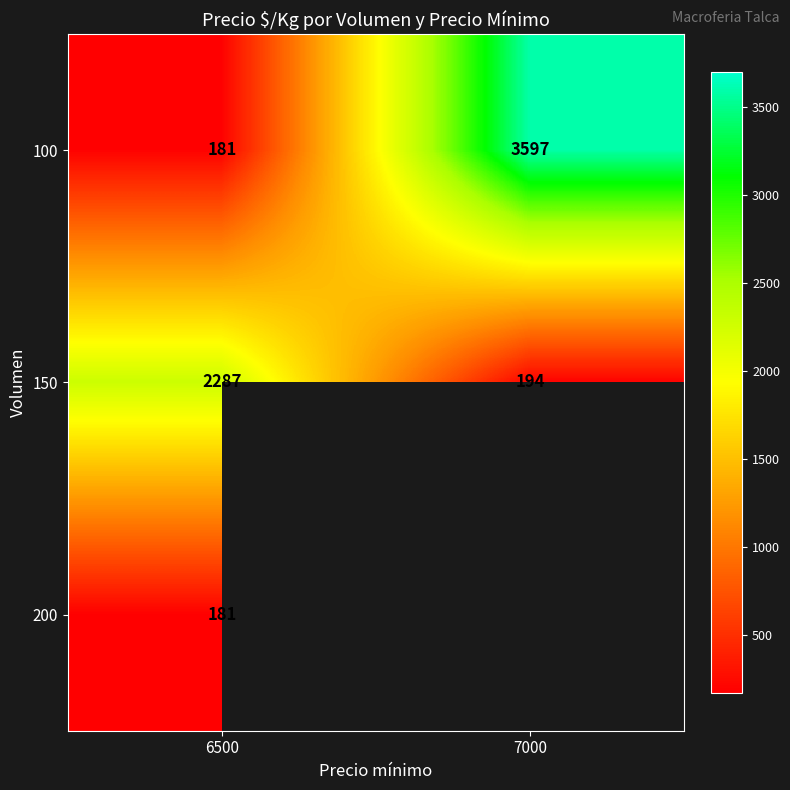

At which label does 100 reach its minimum?

6500